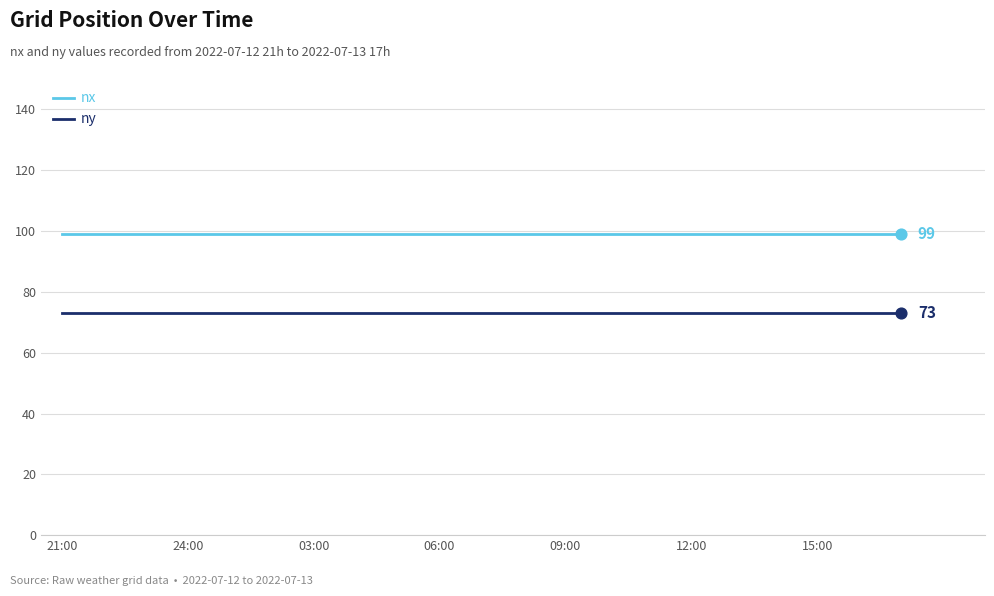

At how many categories does at least one series exceed 74?

21